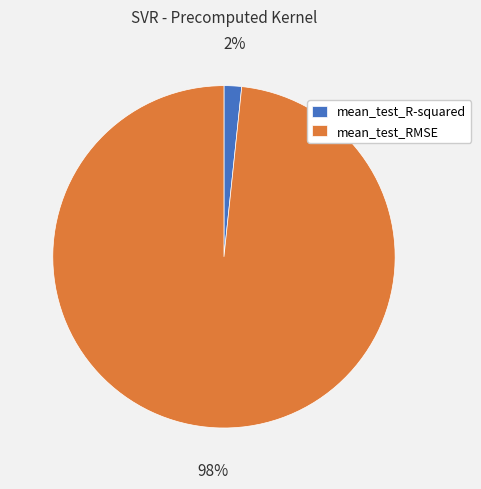

To the nearest percent, what portion does mean_test_RMSE represent?

98%